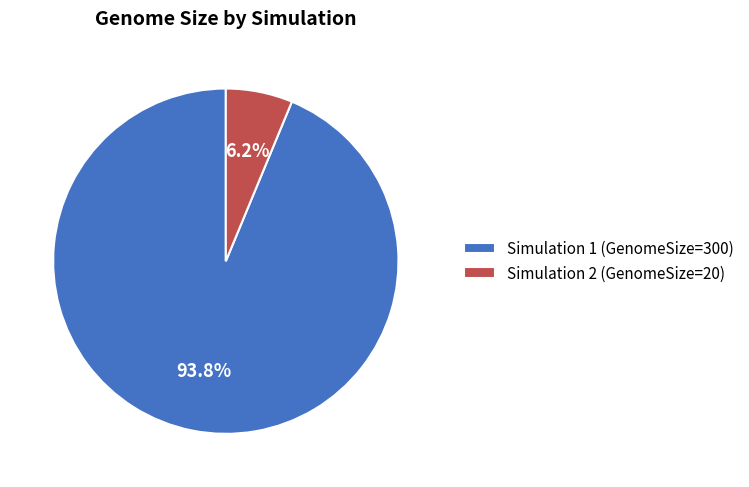

To the nearest percent, what portion does Simulation 1 represent?

94%